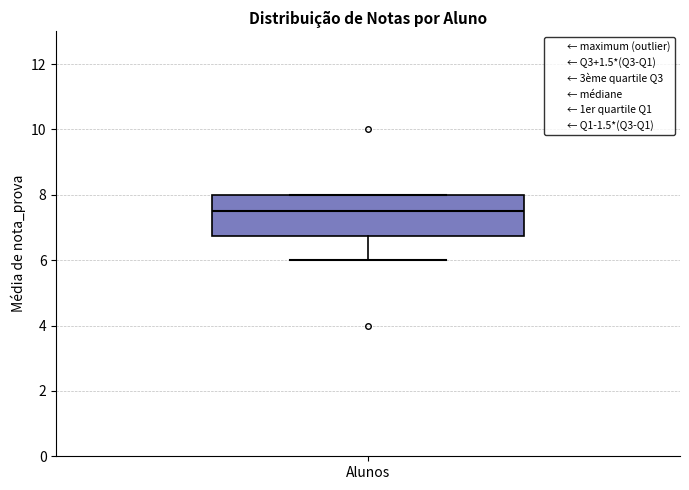

Where does the median line of the box for Alunos sit on the y-axis? The values are not printed on the chart, so give them approximately, as read against the axis.

7.6